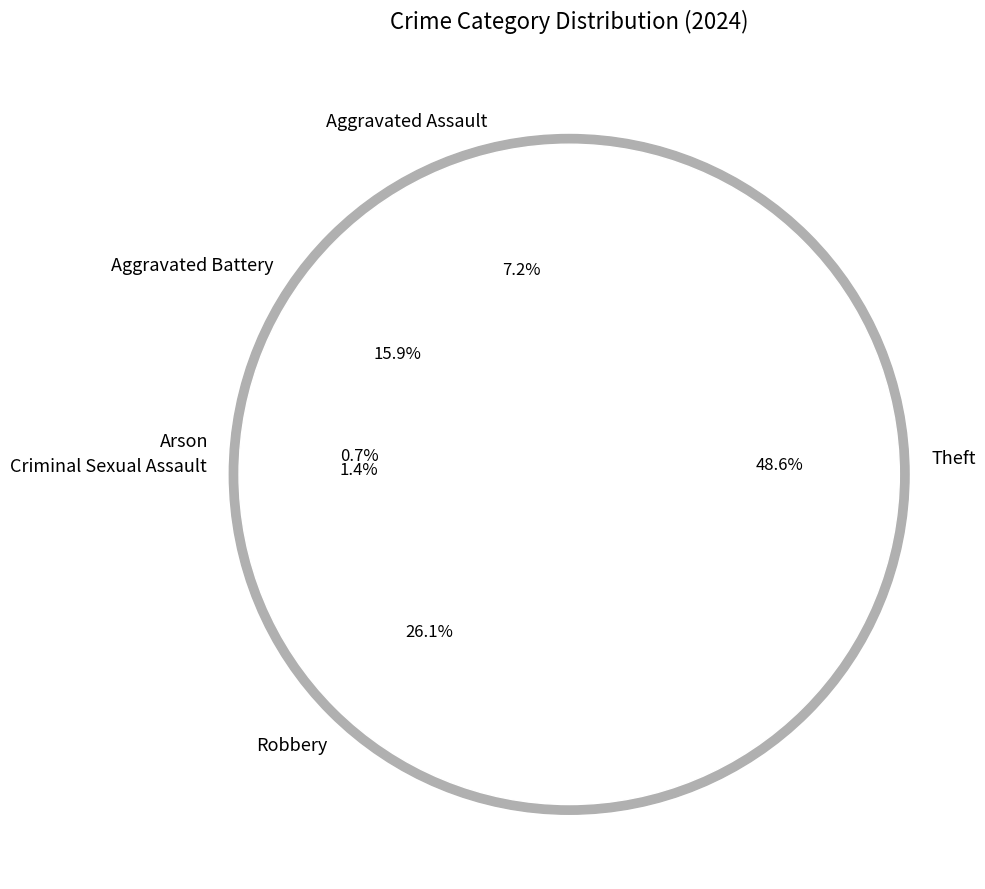

To the nearest percent, what portion does Arson represent?

1%